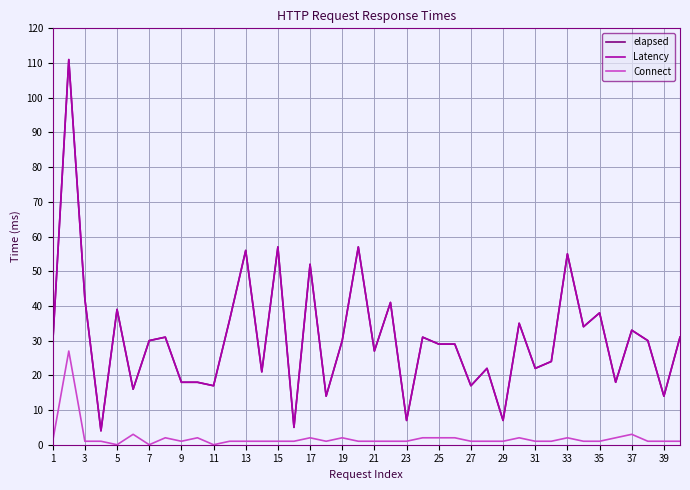

What is the average value of the elapsed series?

31